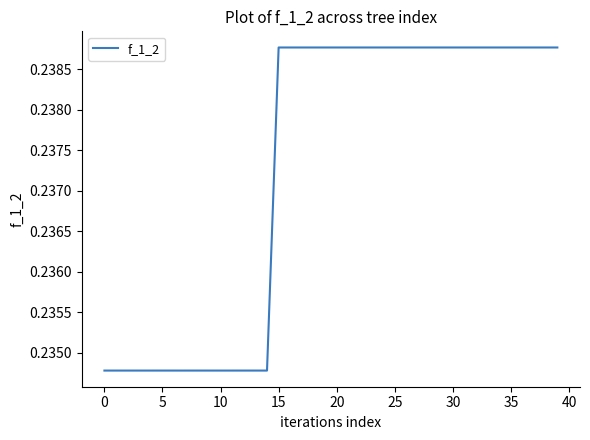

Does the chart have visible grid lines?

No